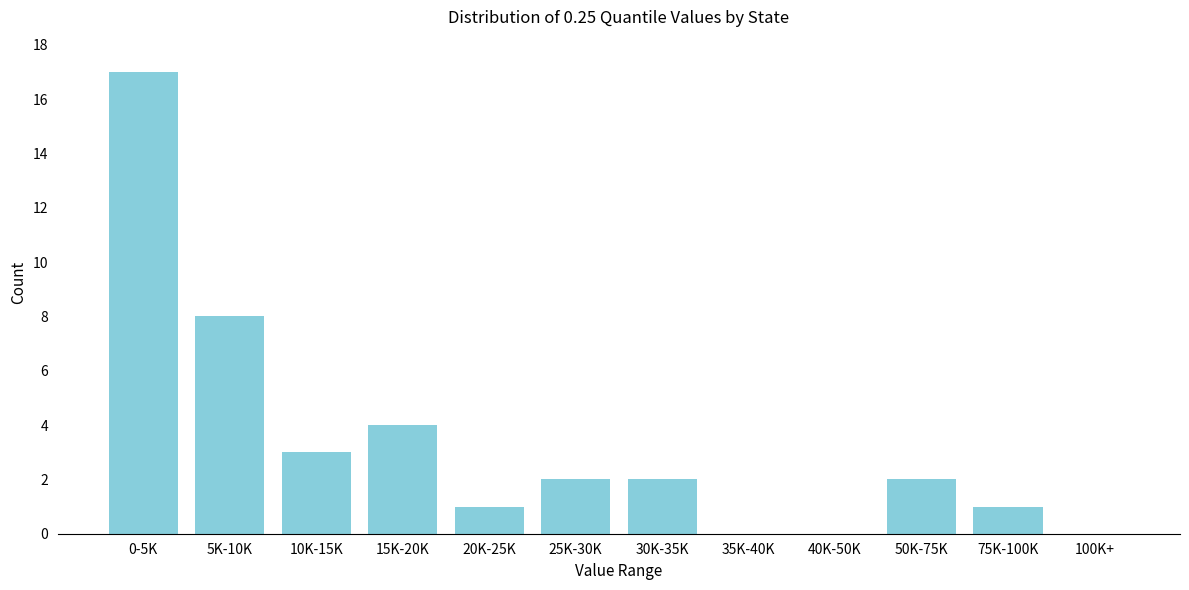

Reading right to left, what are all the values shown in this chart?

100K+=0	75K-100K=1	50K-75K=2	40K-50K=0	35K-40K=0	30K-35K=2	25K-30K=2	20K-25K=1	15K-20K=4	10K-15K=3	5K-10K=8	0-5K=17